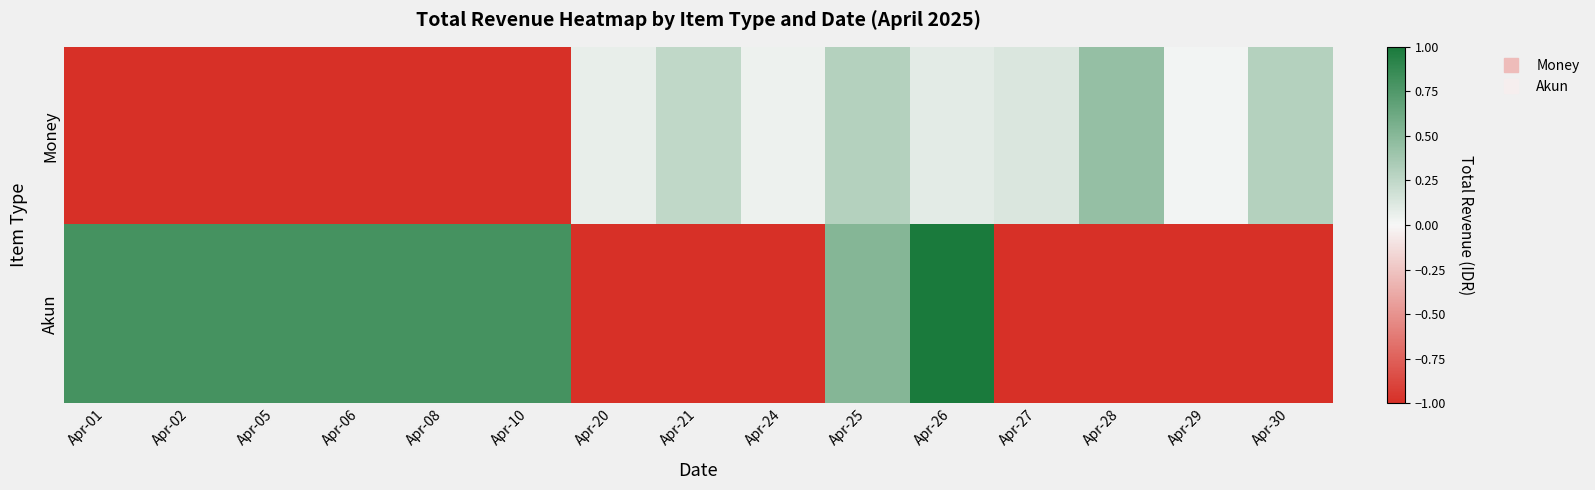

Between Apr-20 and Apr-21, which is larger?

Apr-21